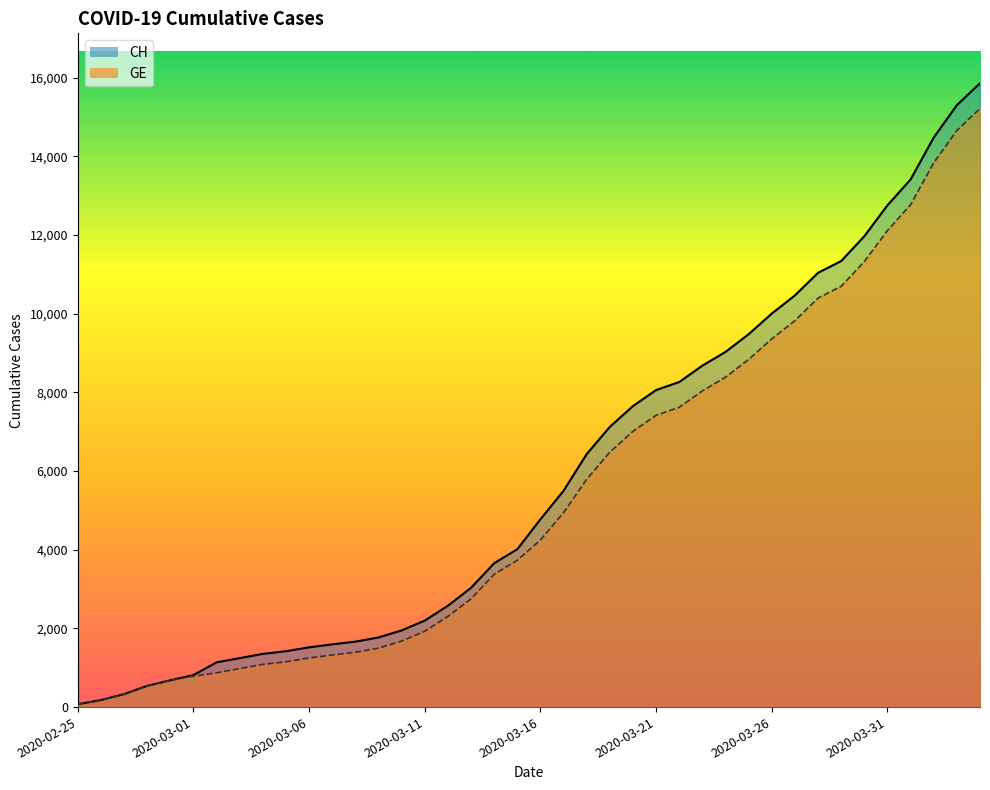

What is the label of the 9th point from the left?

2020-03-04